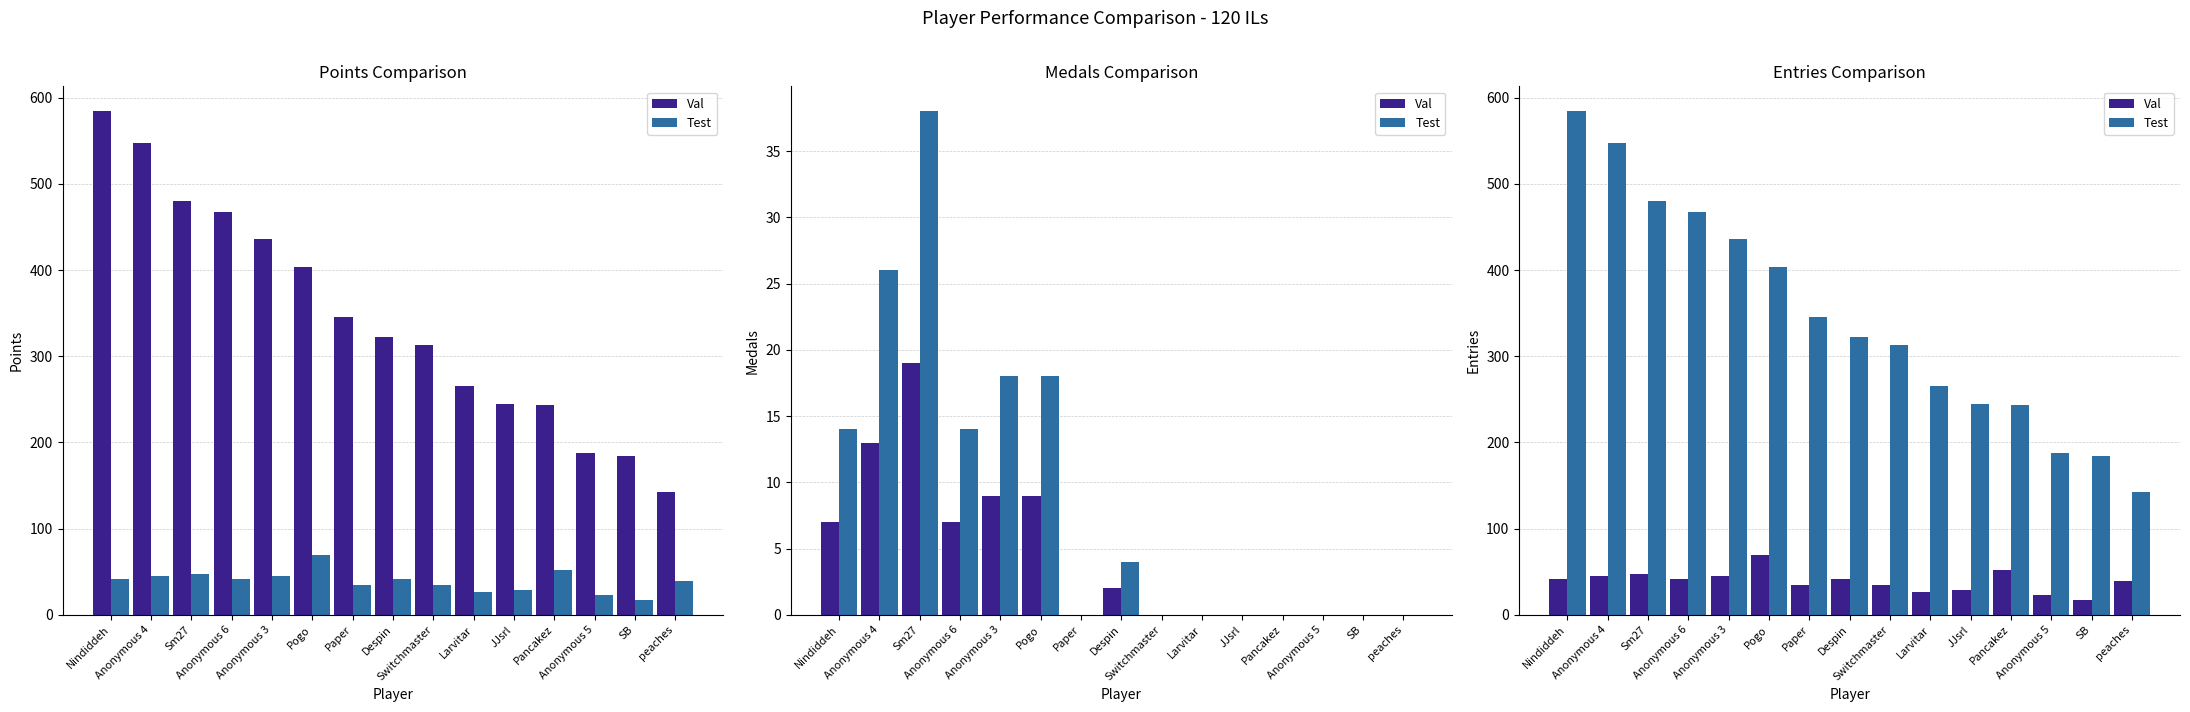

True or false: Test has a value of 512 at Despin.

False